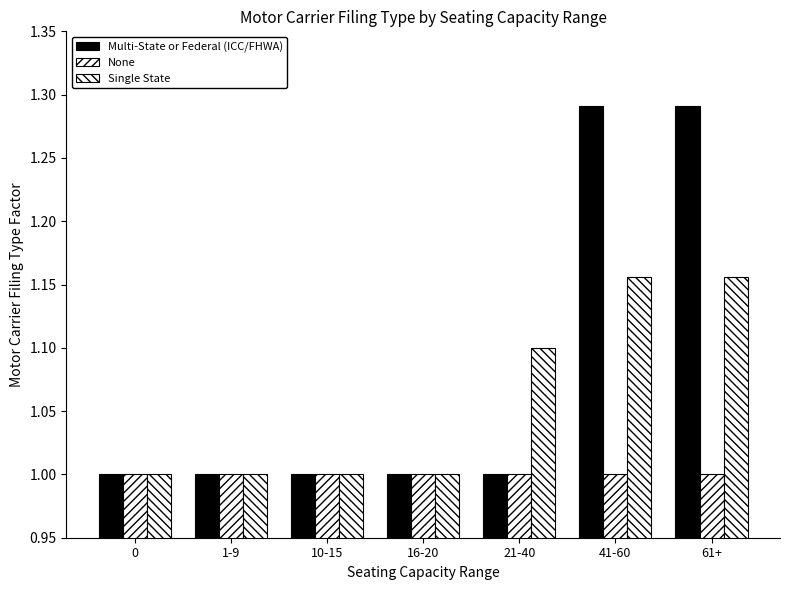

Reading left to right, what are all the values shown in this chart?

Multi-State or Federal (ICC/FHWA): 0=1.0	1-9=1.0	10-15=1.0	16-20=1.0	21-40=1.0	41-60=1.3	61+=1.3
None: 0=1.0	1-9=1.0	10-15=1.0	16-20=1.0	21-40=1.0	41-60=1.0	61+=1.0
Single State: 0=1.0	1-9=1.0	10-15=1.0	16-20=1.0	21-40=1.1	41-60=1.2	61+=1.2